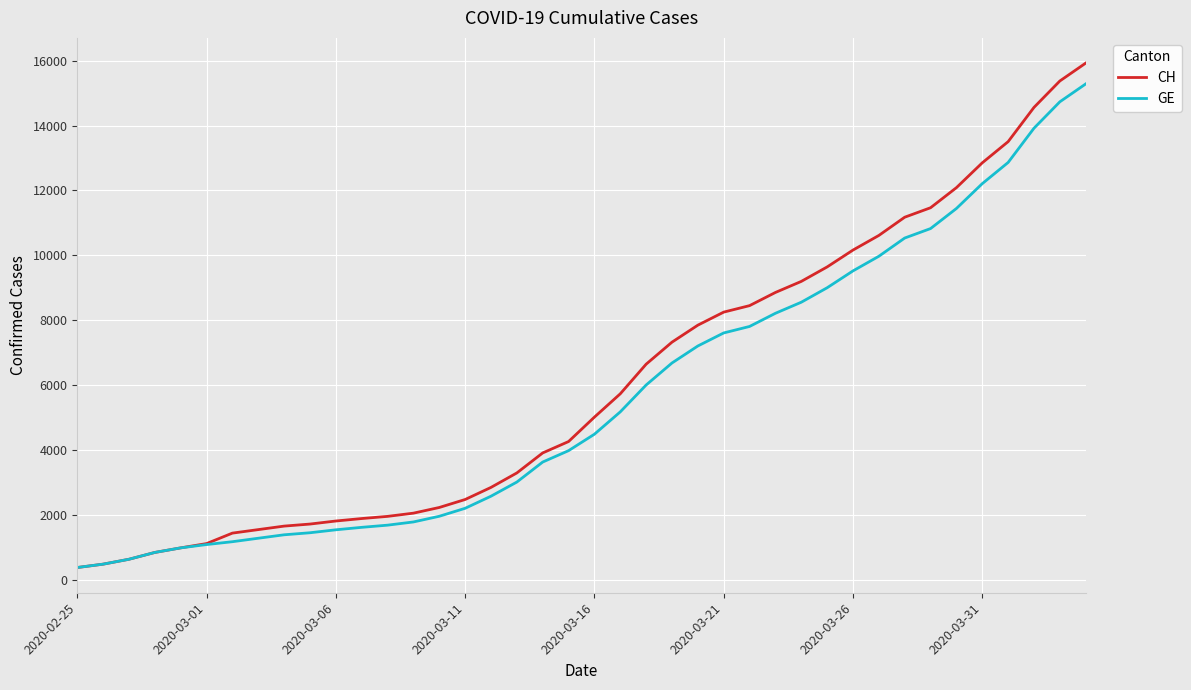

What is the maximum value shown in the chart?

15926